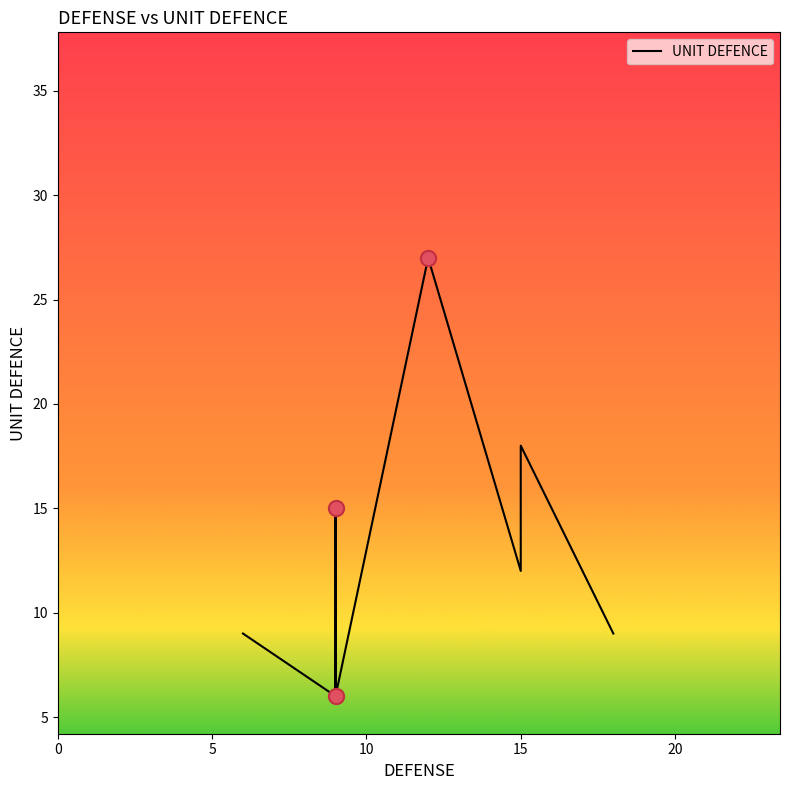

Which has a higher value, 10 or 5?

10